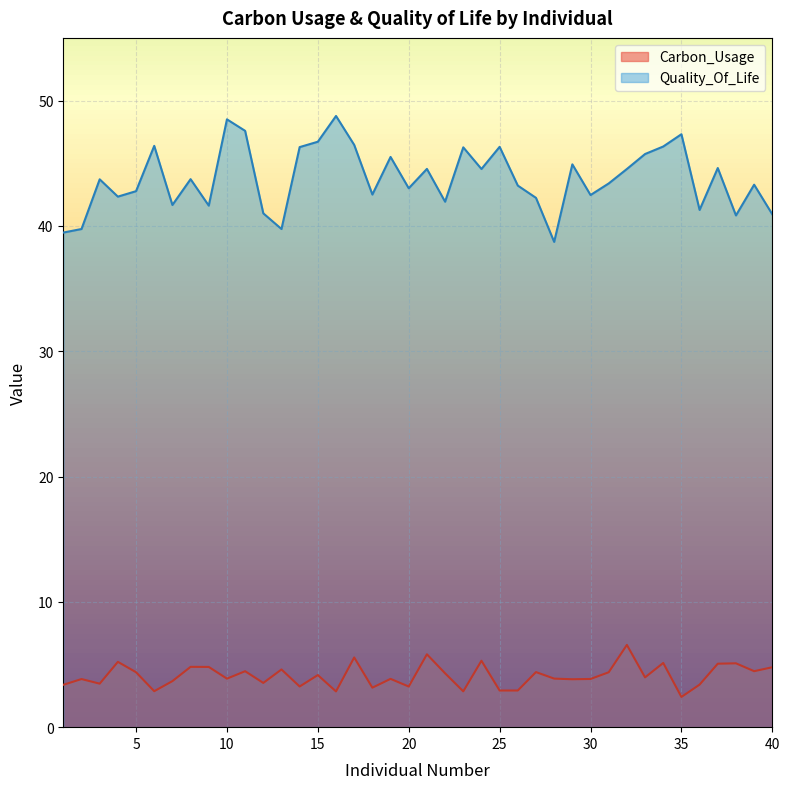

At which category is the sum across all series the highest?

10